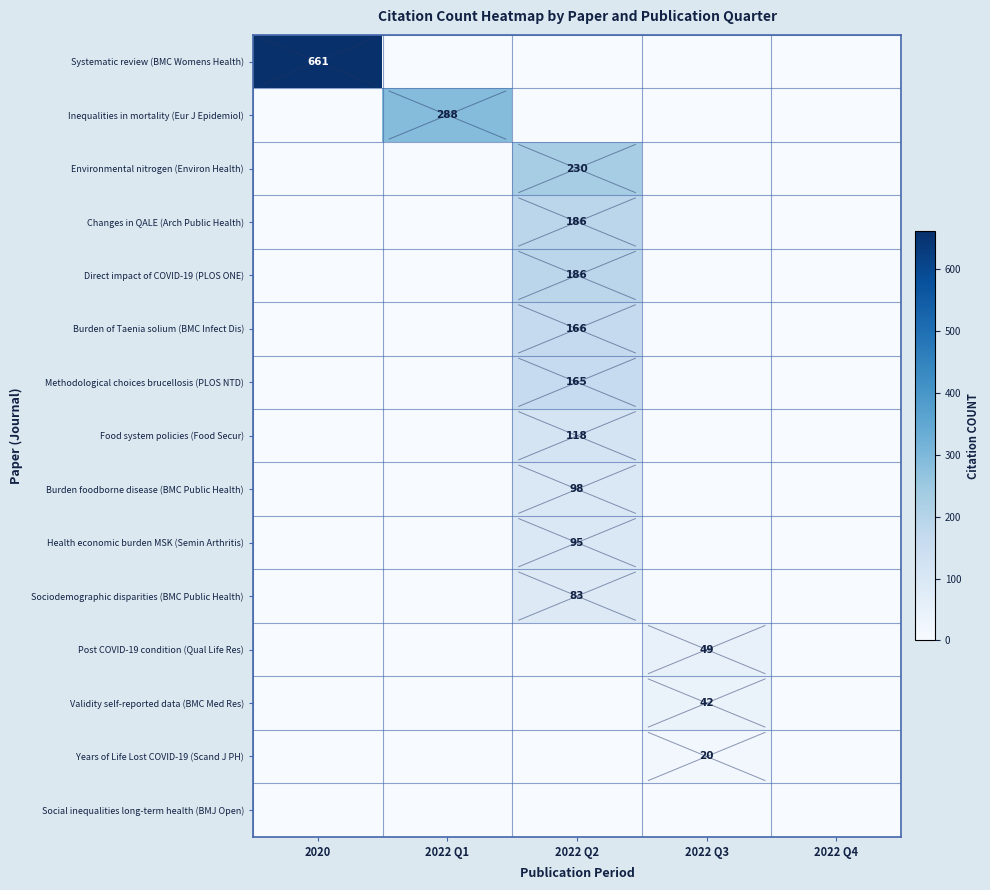

True or false: Burden of Taenia solium (BMC Infect Dis) has a value of 166 at 2022 Q2.

True